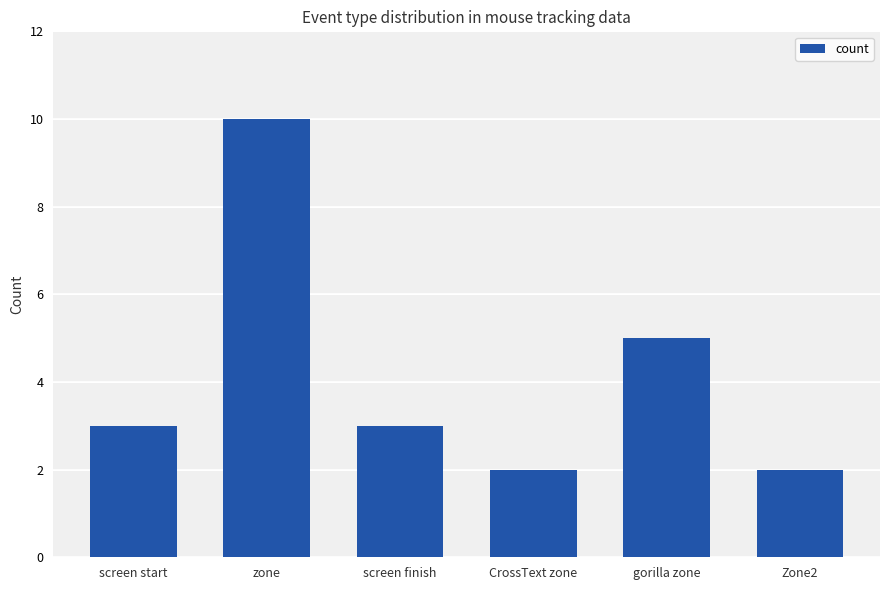

Reading right to left, transcribe all the data shown in this chart.

2	5	2	3	10	3